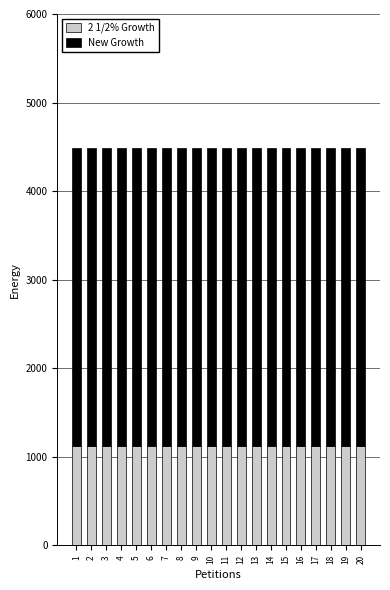

What is the highest value of the 2 1/2% Growth series?

1121